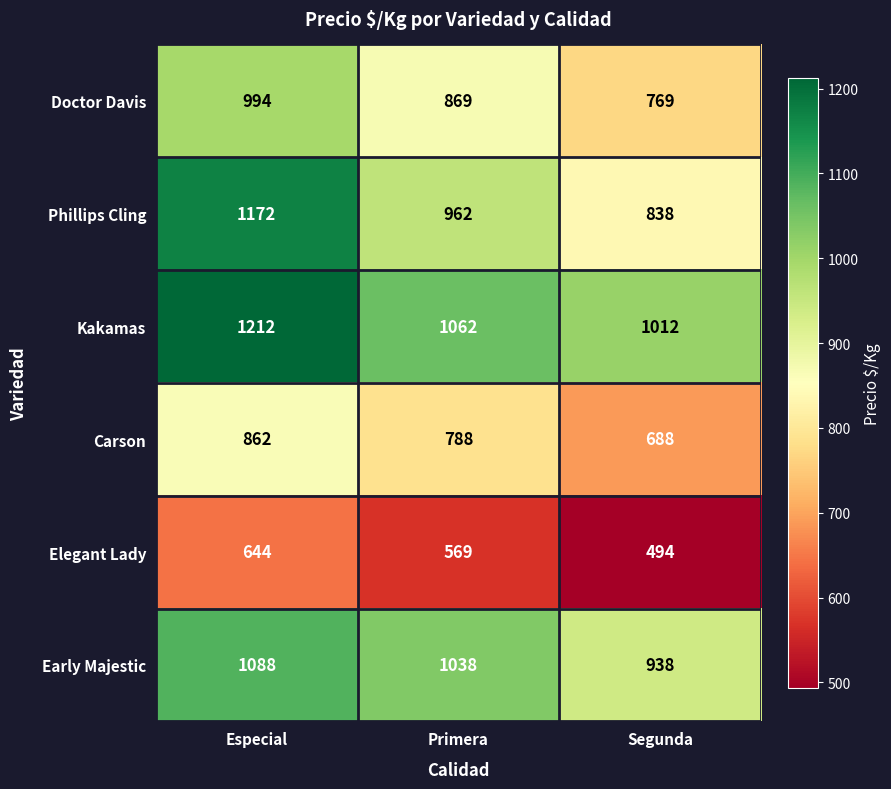

Reading right to left, extract all data points from this chart.

Doctor Davis: 769	869	994
Phillips Cling: 838	962	1172
Kakamas: 1012	1062	1212
Carson: 688	788	862
Elegant Lady: 494	569	644
Early Majestic: 938	1038	1088